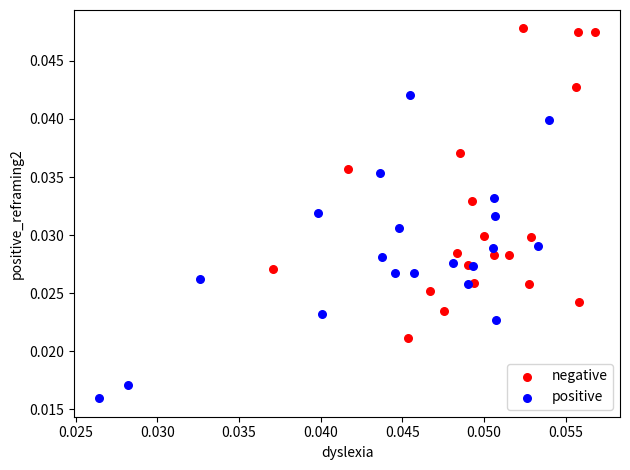

Which series reaches the maximum Y coordinate?

negative